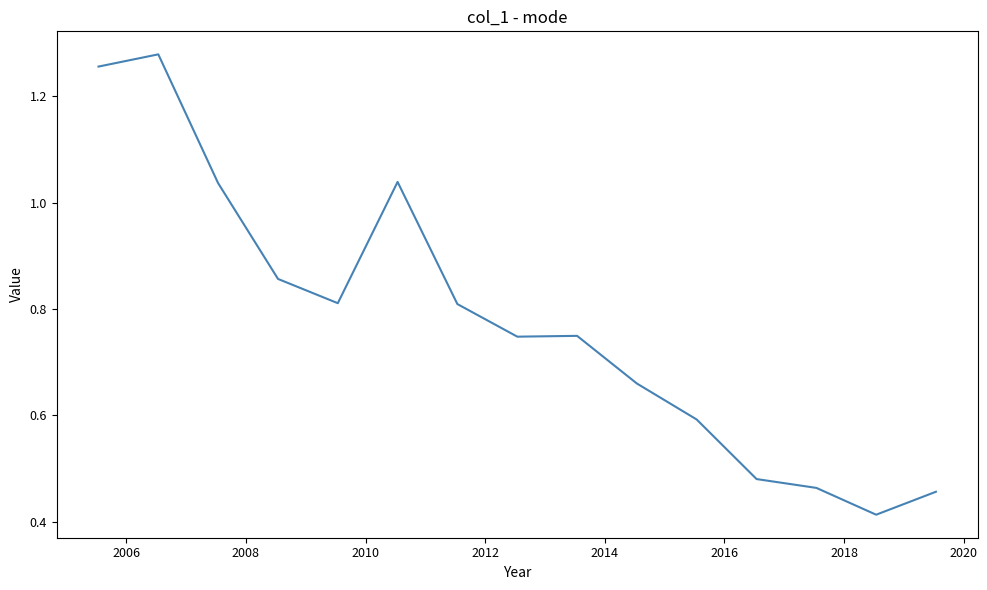

True or false: the data has more than 1 interior local peaks.

True